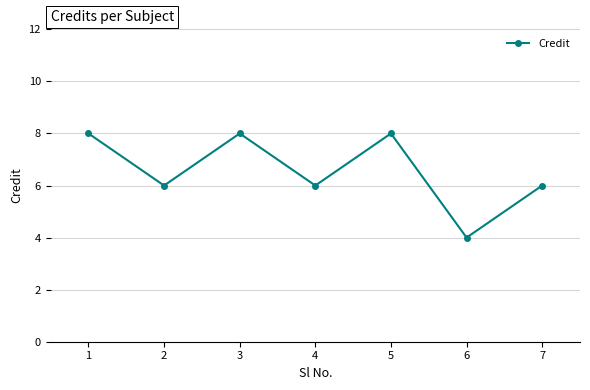

How many interior local valleys (lower than both neighbors) does the data have?

3